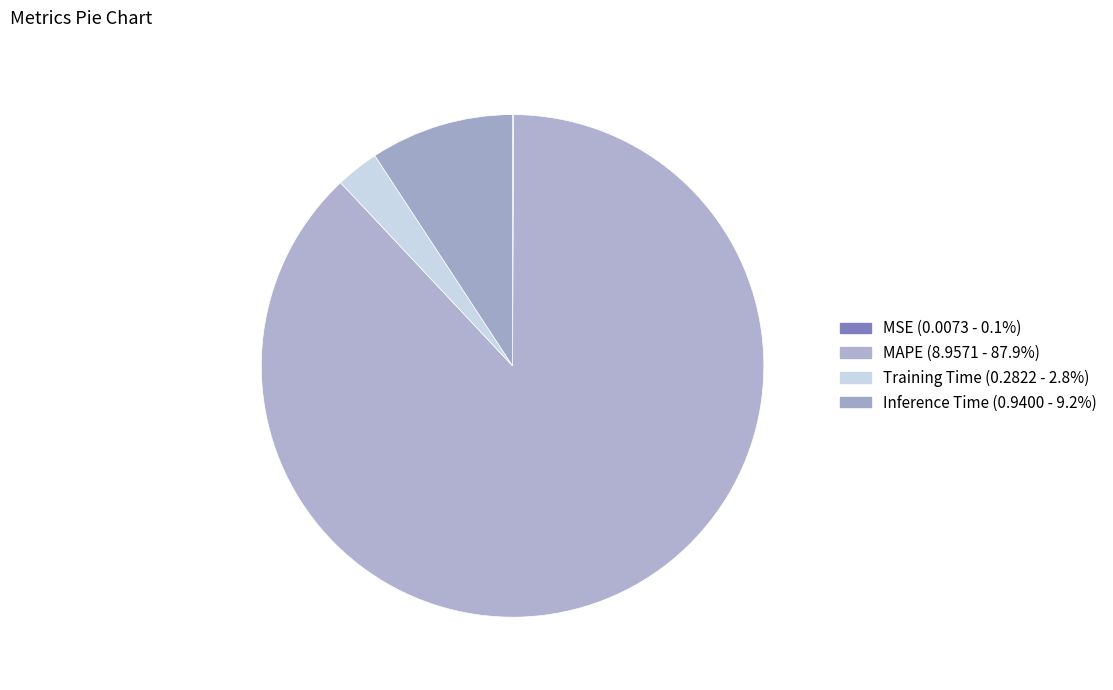

Does MAPE represent more than half of the total?

Yes